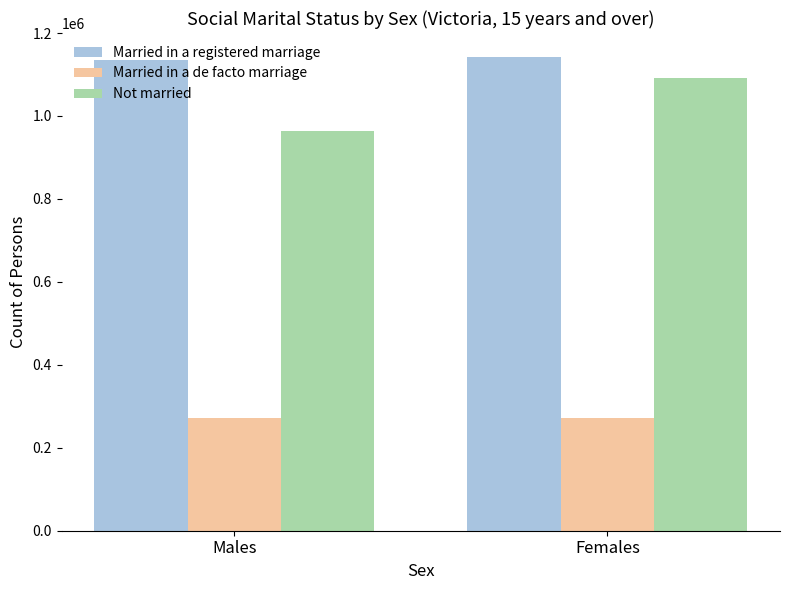

What is the label of the 2nd bar from the left?

Females